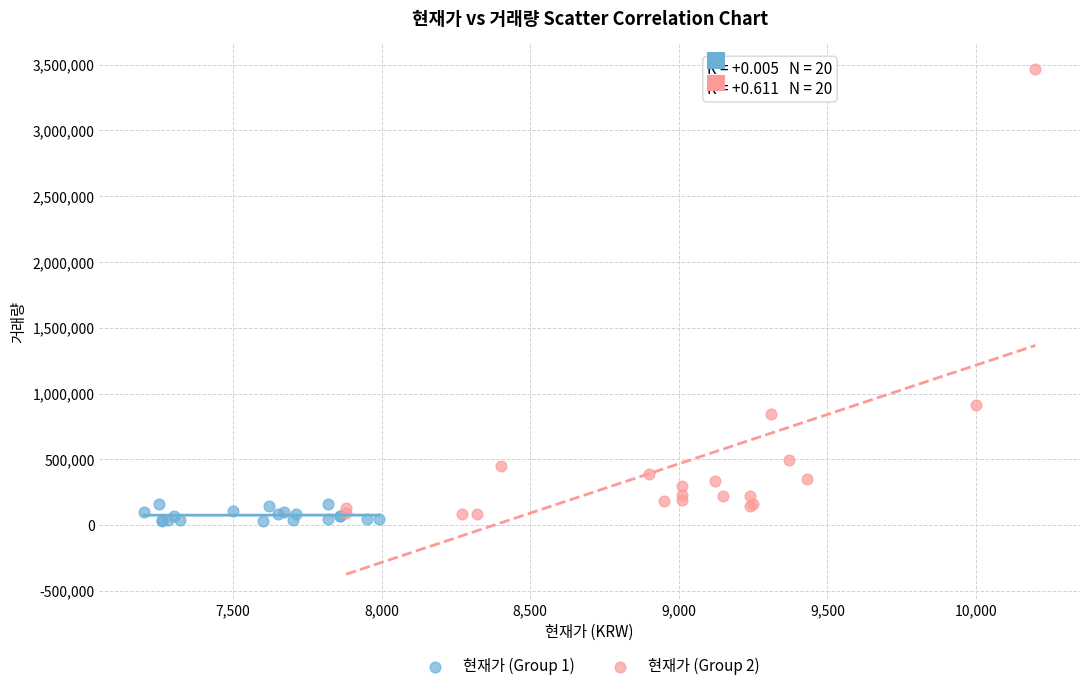

What are all the series names shown in the legend?

현재가 (Group 1), 현재가 (Group 2)